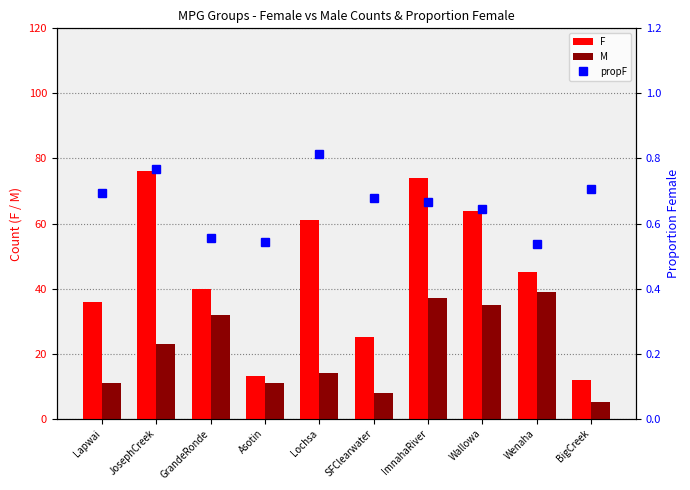

How many data points in F are less than 45?

5